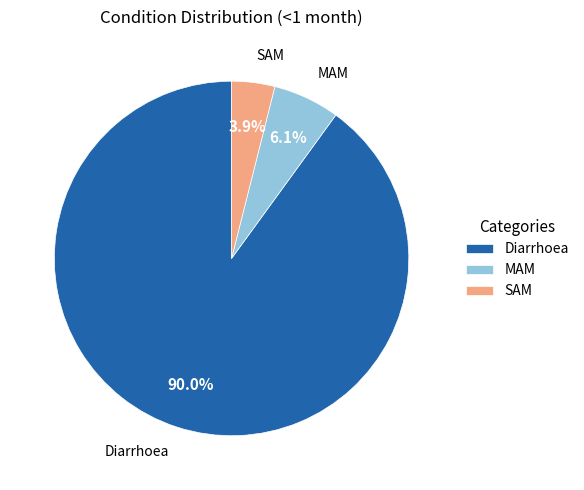

To the nearest percent, what is the combined percentage of SAM and Diarrhoea?

94%